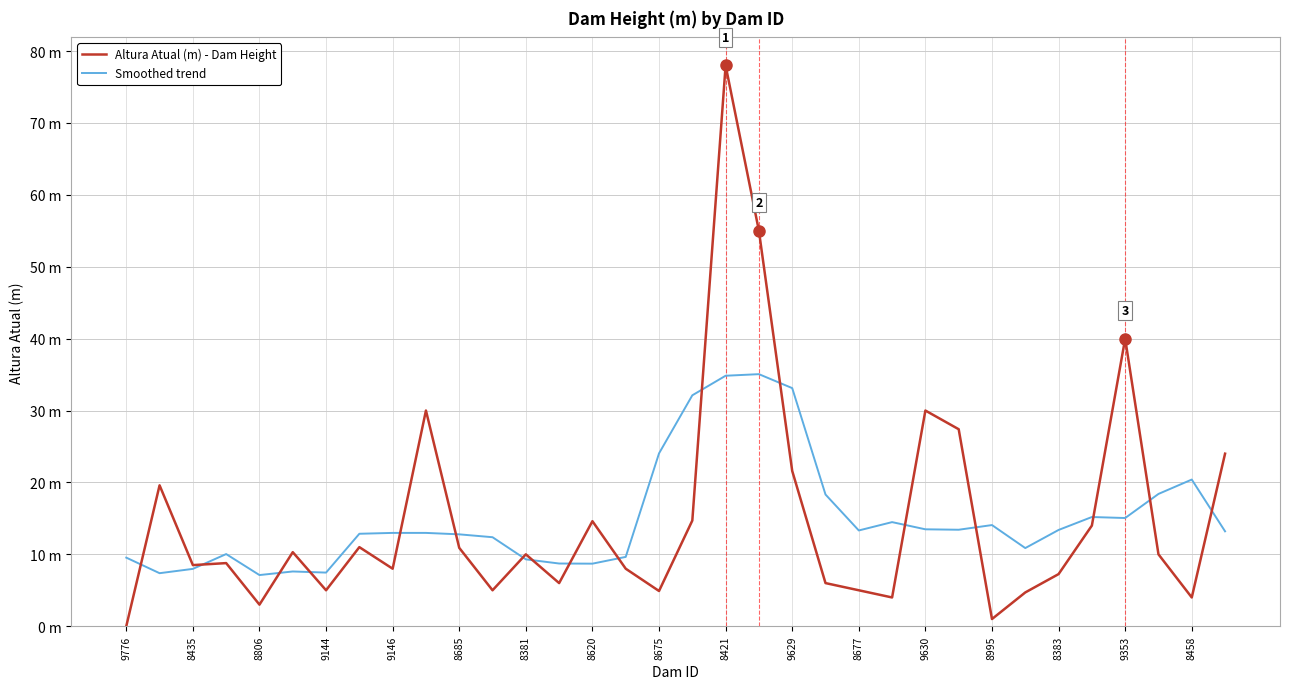

What are all the series names shown in the legend?

Altura Atual (m) - Dam Height, Smoothed trend